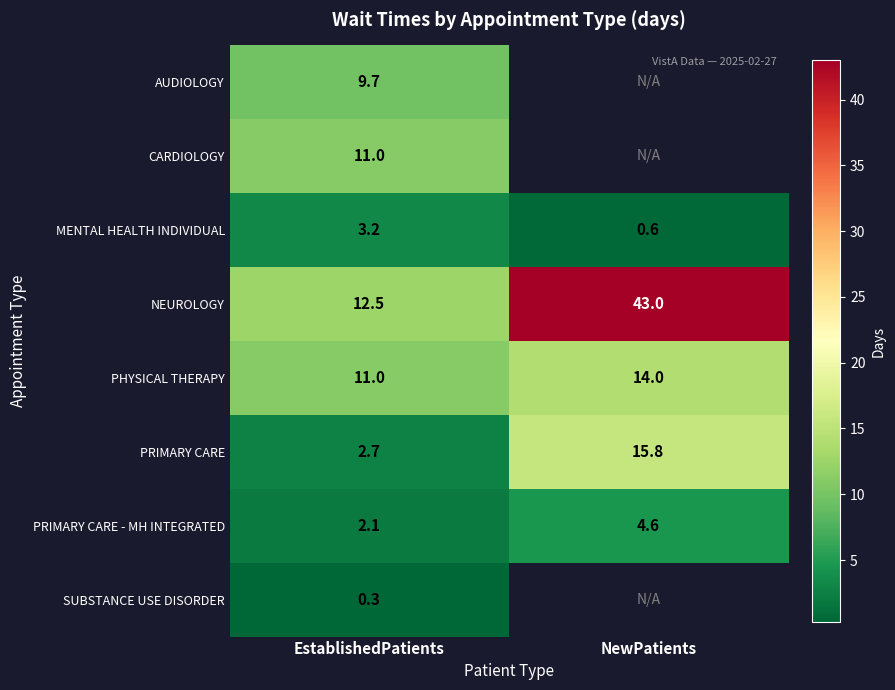

At which label does MENTAL HEALTH INDIVIDUAL reach its peak?

EstablishedPatients